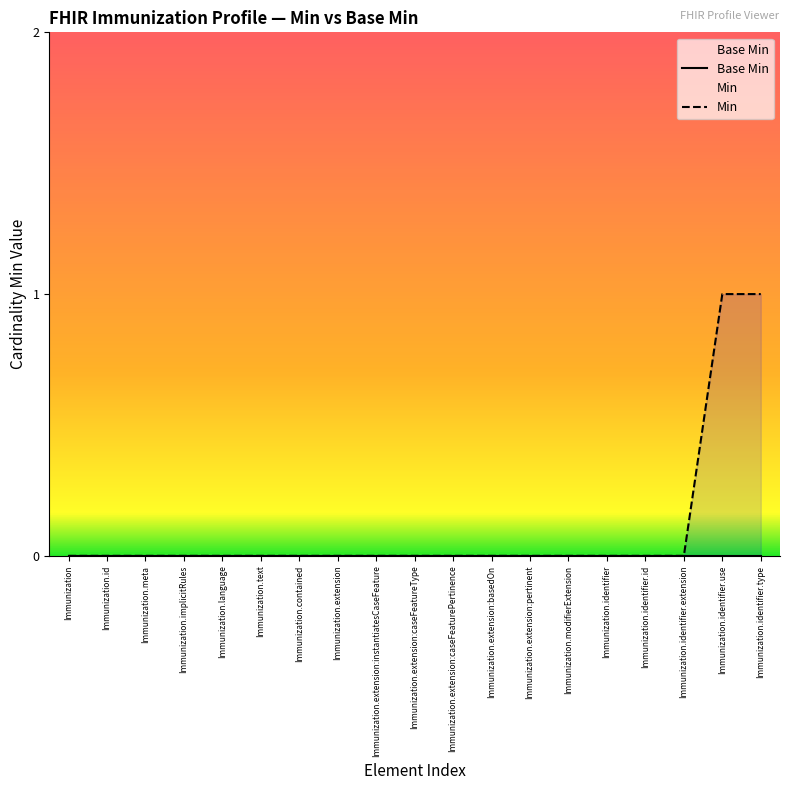

Which series has the largest total across all categories?

Min